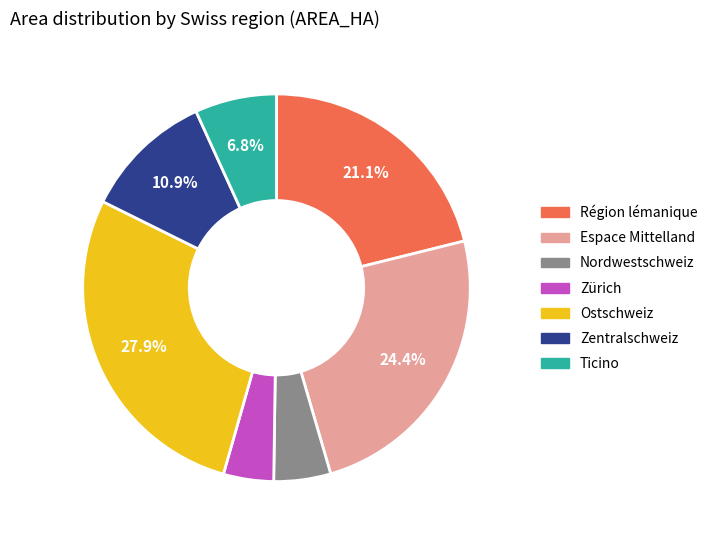

To the nearest percent, what is the combined percentage of Région lémanique and Zürich?

25%